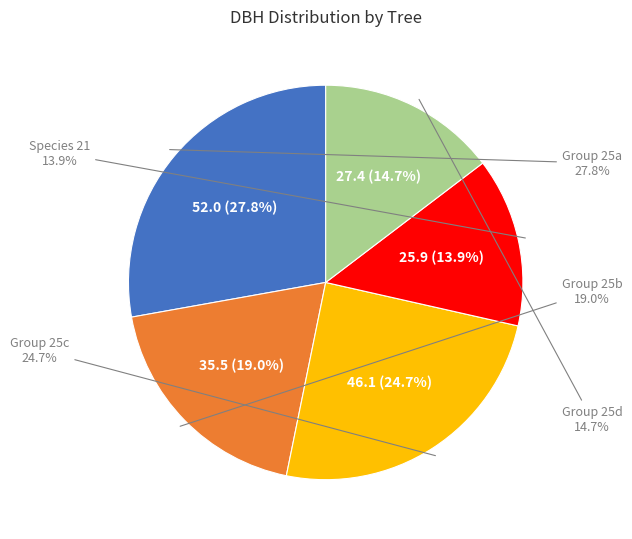

Is it true that 10764009 is 18% of the pie?

False